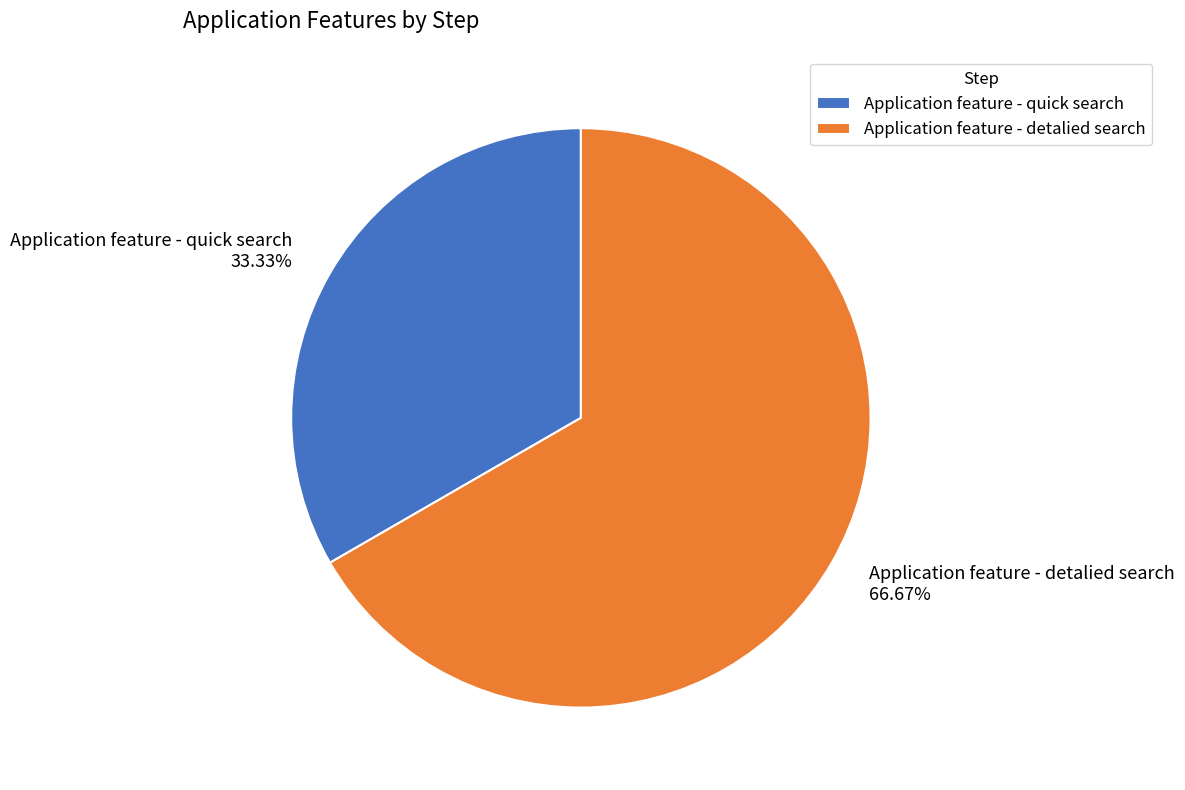

The Application feature - detalied search slice represents 80% of the pie. True or false?

False